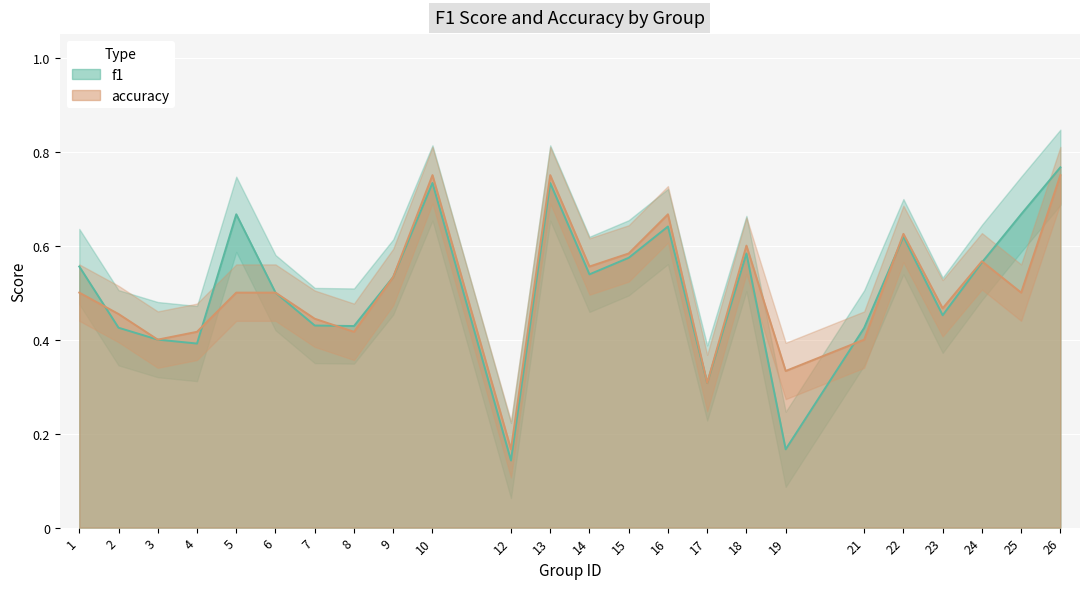

The accuracy series shows 0.5 at 9. True or false?

True